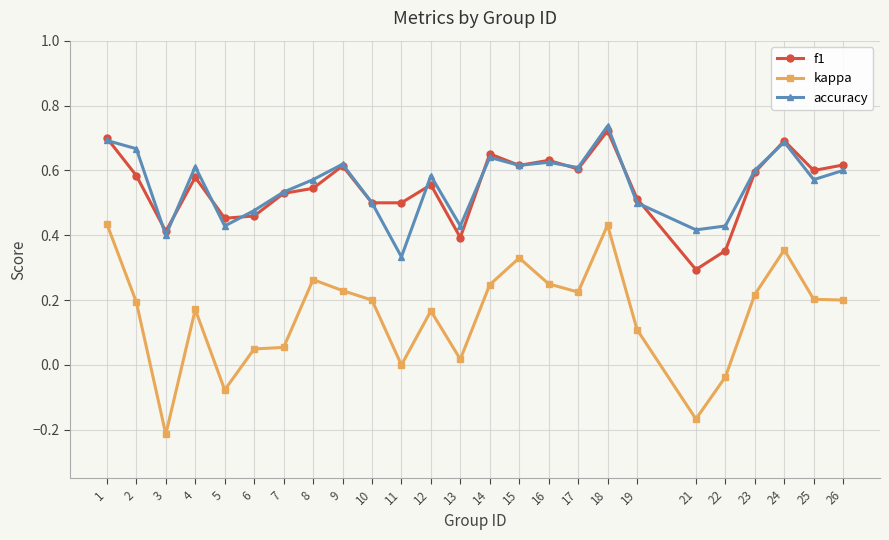

At which label does f1 reach its minimum?

21